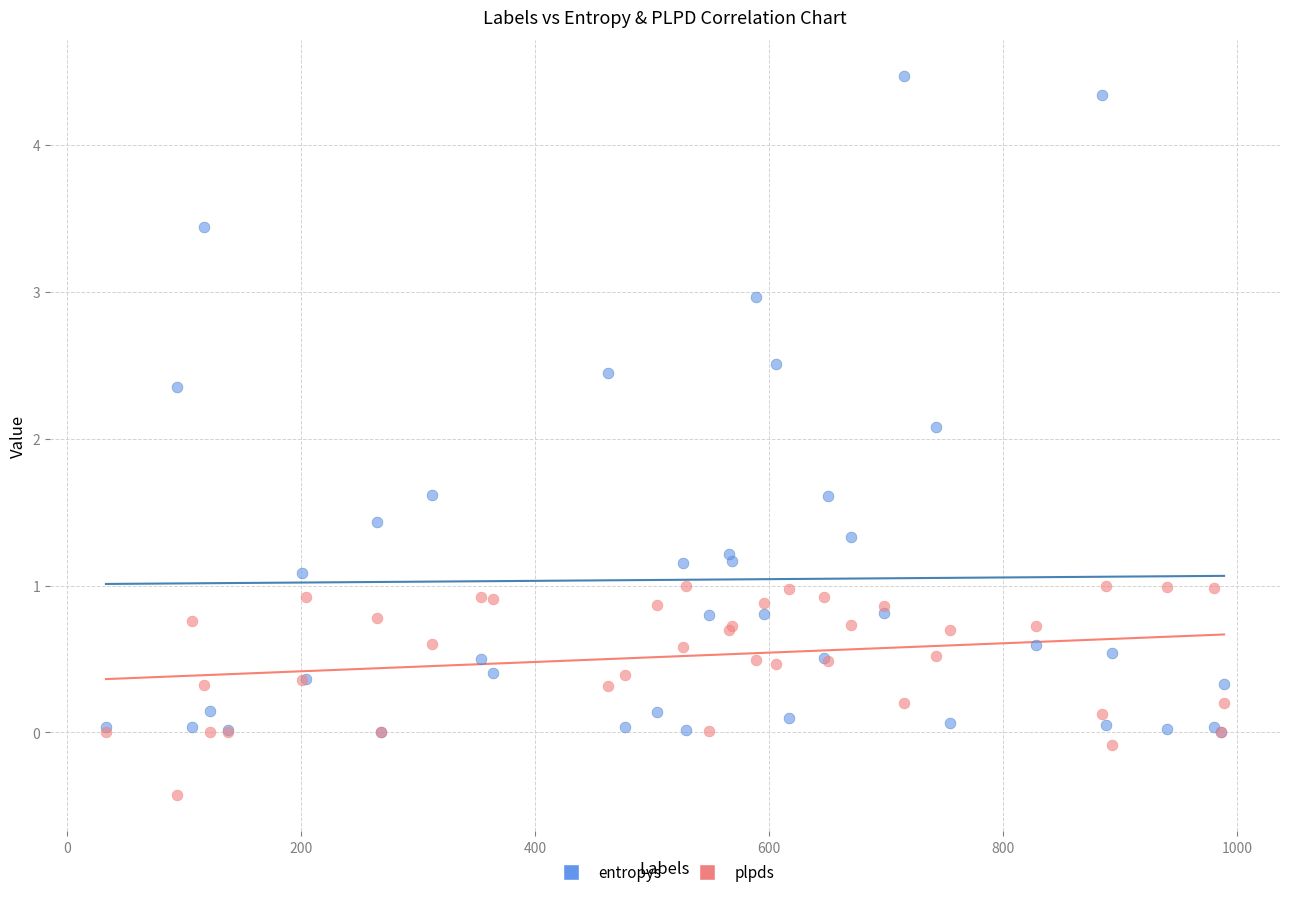

Across all series, what Y value is closest to 2?

2.1